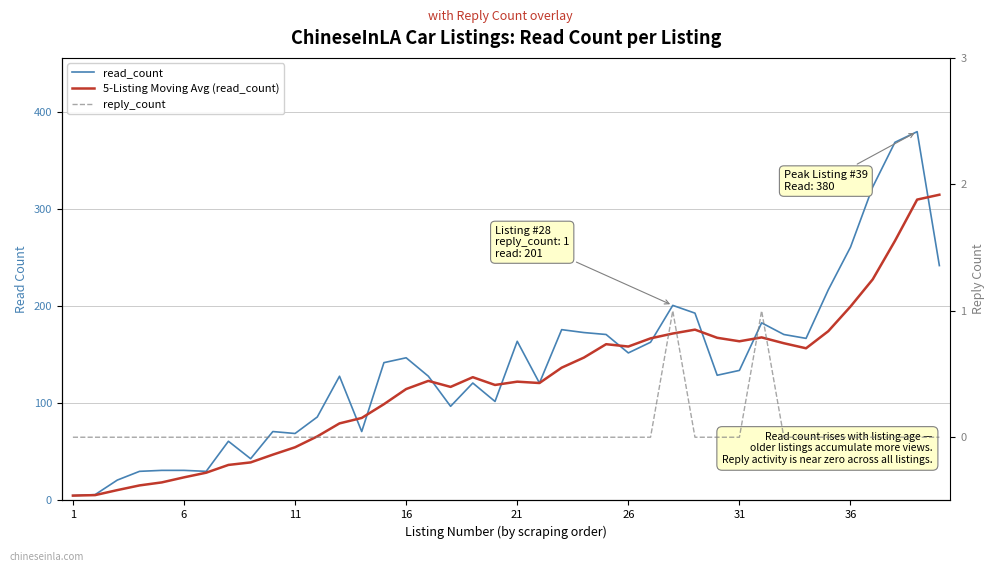

The read_count series shows 480.2 at 36. True or false?

False